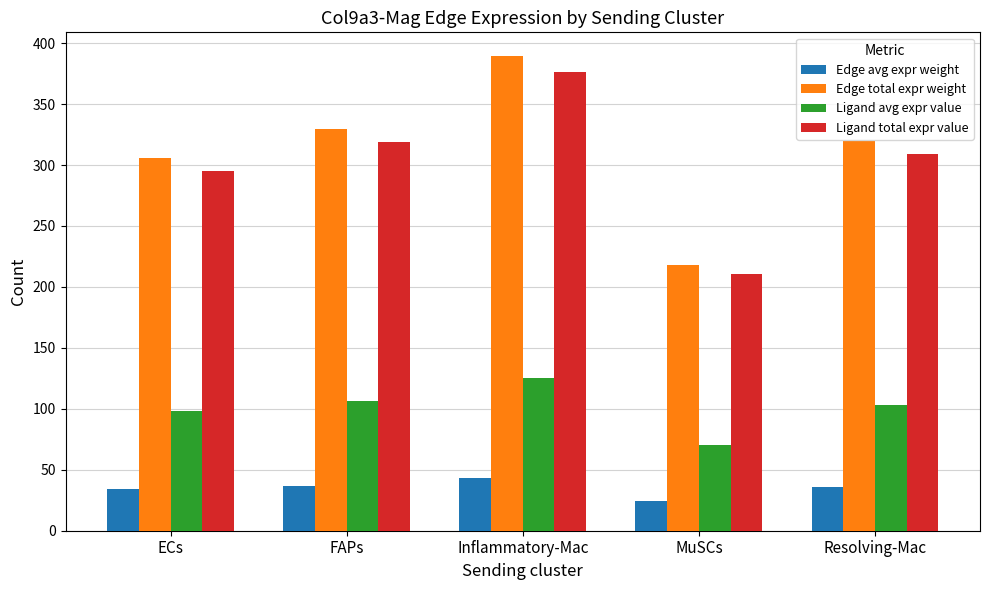

What is the difference between the Edge total expr weight values at FAPs and MuSCs?

111.8